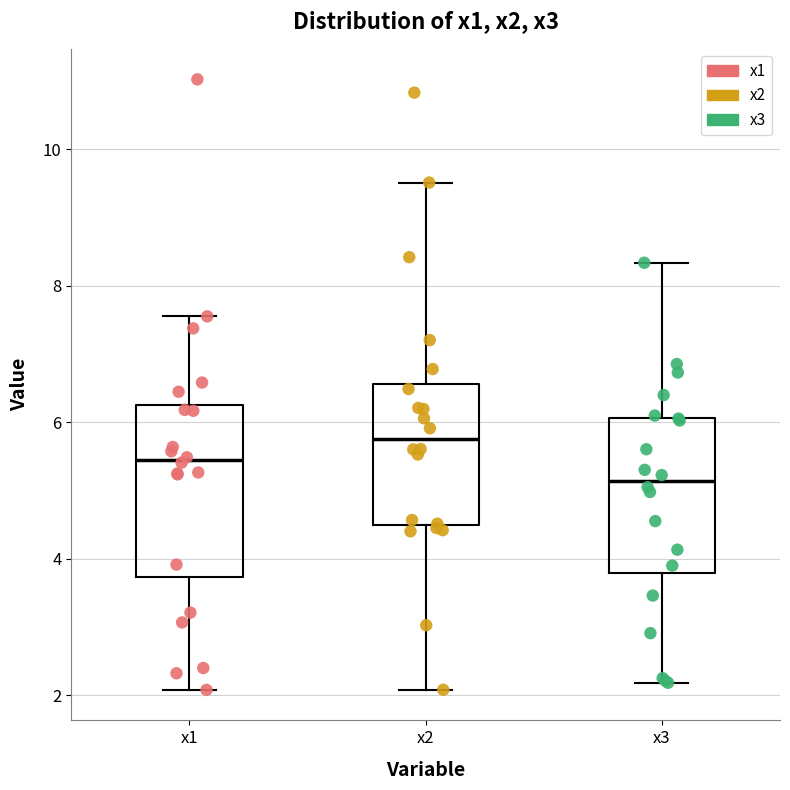

Reading left to right, transcribe this box plot: for each box, give where its median line is, the range the box spans, and where its two whiskers end, as read against the y-axis. The values are not printed on the chart, so give them approximately, as read against the axis.

x1: median 5.4, box 3.8 to 6.2, whiskers 2.0 to 7.6
x2: median 5.8, box 4.4 to 6.6, whiskers 2.0 to 9.6
x3: median 5.2, box 3.8 to 6.0, whiskers 2.2 to 8.4